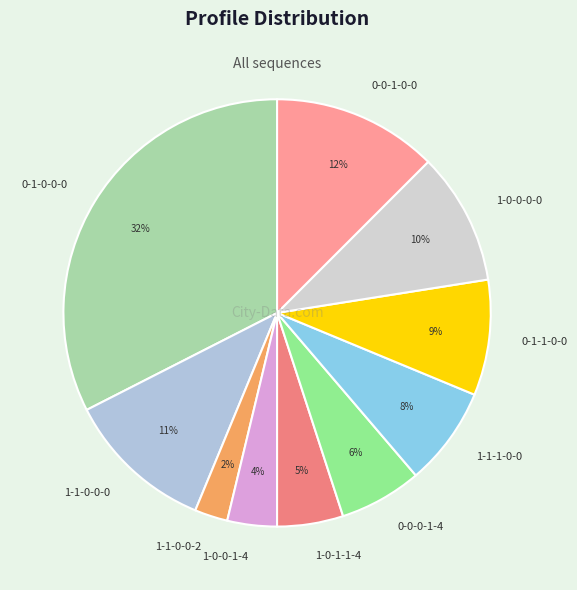

Which category has the biggest portion of the pie?

0-1-0-0-0